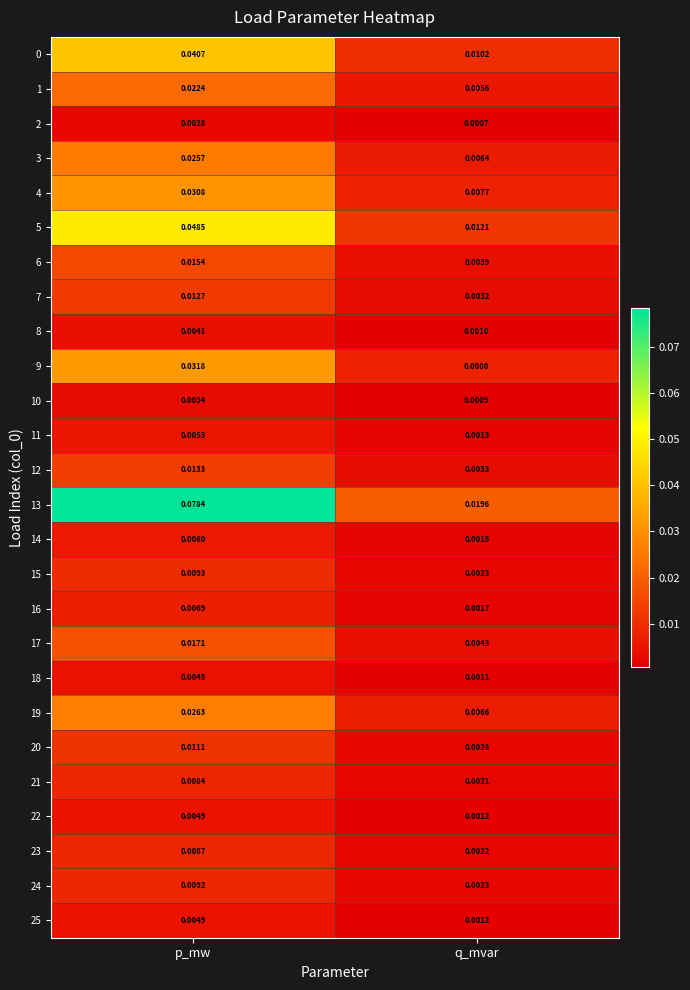

Rank the categories by 9 value from highest to lowest.

p_mw, q_mvar